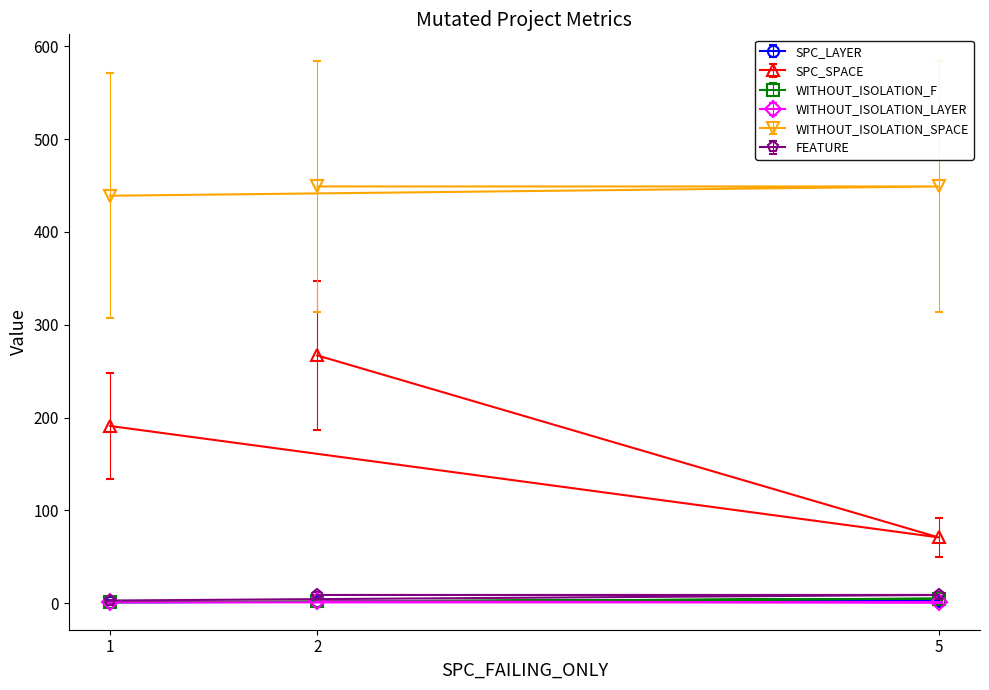

What is the maximum value for WITHOUT_ISOLATION_SPACE?

449